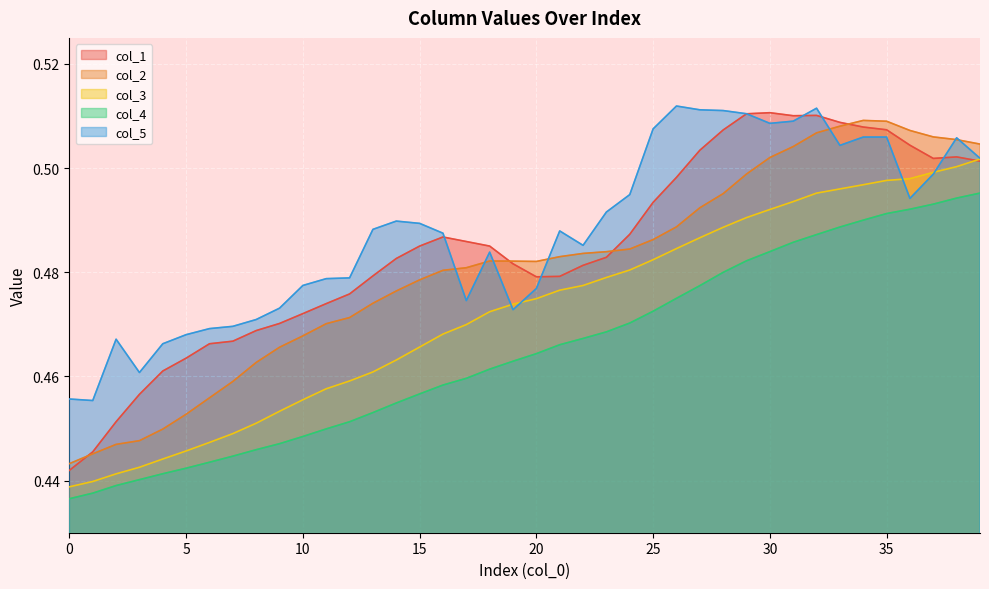

What is the maximum value shown in the chart?

0.5